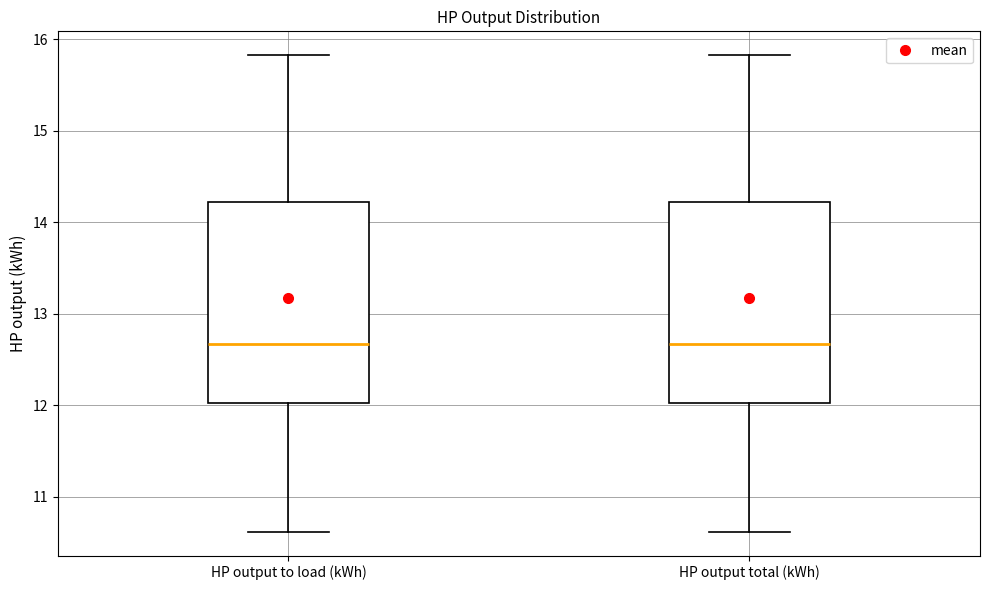

Reading left to right, transcribe this box plot: for each box, give where its median line is, the range the box spans, and where its two whiskers end, as read against the y-axis. The values are not printed on the chart, so give them approximately, as read against the axis.

HP output to load (kWh): median 12.7, box 12.0 to 14.2, whiskers 10.6 to 15.8
HP output total (kWh): median 12.7, box 12.0 to 14.2, whiskers 10.6 to 15.8